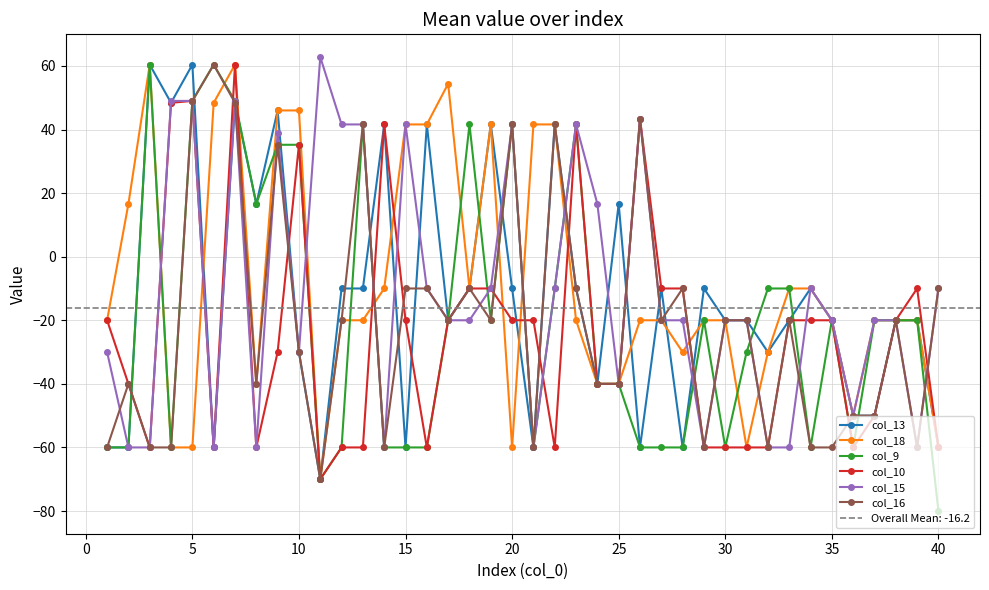

What is the minimum value for col_9?

-80.0